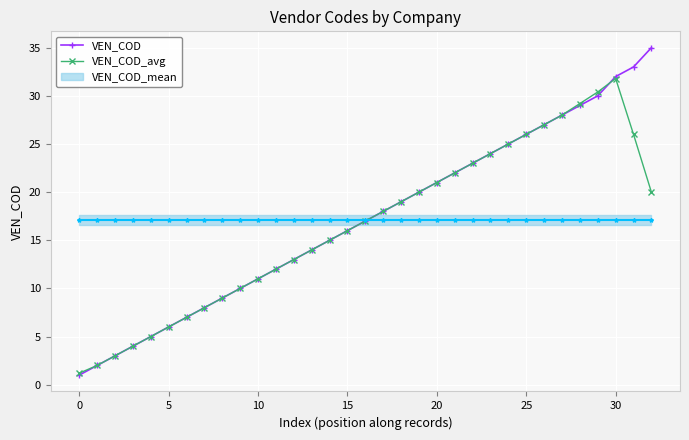

Which series has the widest spread of values?

VEN_COD